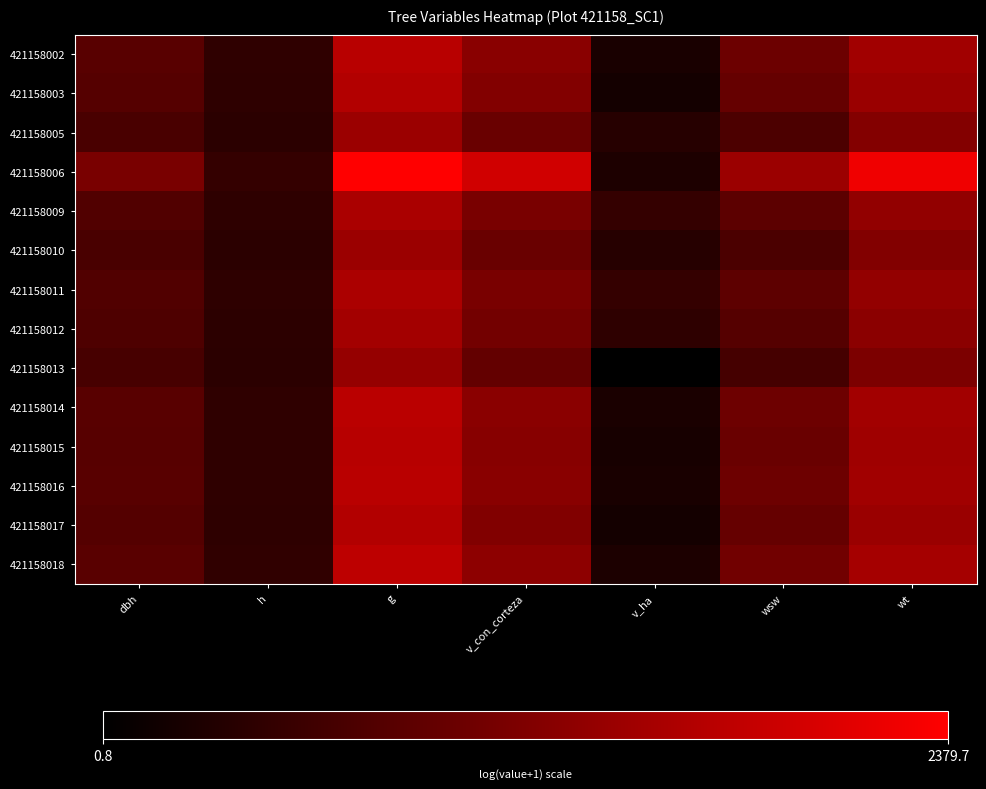

Reading left to right, what are all the values shown in this chart?

421158002: dbh=3.1	h=1.9	g=5.8	v_con_corteza=4.4	v_ha=1.3	wsw=3.6	wt=5.1
421158003: dbh=3.0	h=1.9	g=5.6	v_con_corteza=4.2	v_ha=1.2	wsw=3.4	wt=4.9
421158005: dbh=2.7	h=1.8	g=5.0	v_con_corteza=3.6	v_ha=1.7	wsw=2.7	wt=4.3
421158006: dbh=4.0	h=2.1	g=7.8	v_con_corteza=6.4	v_ha=1.4	wsw=5.0	wt=7.3
421158009: dbh=2.9	h=1.9	g=5.4	v_con_corteza=4.0	v_ha=2.1	wsw=3.2	wt=4.7
421158010: dbh=2.7	h=1.8	g=4.9	v_con_corteza=3.5	v_ha=1.7	wsw=2.7	wt=4.2
421158011: dbh=2.9	h=1.9	g=5.4	v_con_corteza=4.0	v_ha=2.1	wsw=3.2	wt=4.7
421158012: dbh=2.8	h=1.9	g=5.2	v_con_corteza=3.8	v_ha=1.9	wsw=3.0	wt=4.5
421158013: dbh=2.6	h=1.8	g=4.8	v_con_corteza=3.4	v_ha=0.6	wsw=2.5	wt=4.1
421158014: dbh=3.1	h=1.9	g=5.8	v_con_corteza=4.5	v_ha=1.3	wsw=3.7	wt=5.1
421158015: dbh=3.0	h=1.9	g=5.7	v_con_corteza=4.4	v_ha=1.3	wsw=3.6	wt=5.1
421158016: dbh=3.1	h=1.9	g=5.8	v_con_corteza=4.4	v_ha=1.3	wsw=3.6	wt=5.1
421158017: dbh=3.0	h=1.9	g=5.6	v_con_corteza=4.2	v_ha=1.2	wsw=3.4	wt=4.9
421158018: dbh=3.1	h=1.9	g=5.9	v_con_corteza=4.6	v_ha=1.4	wsw=3.8	wt=5.2